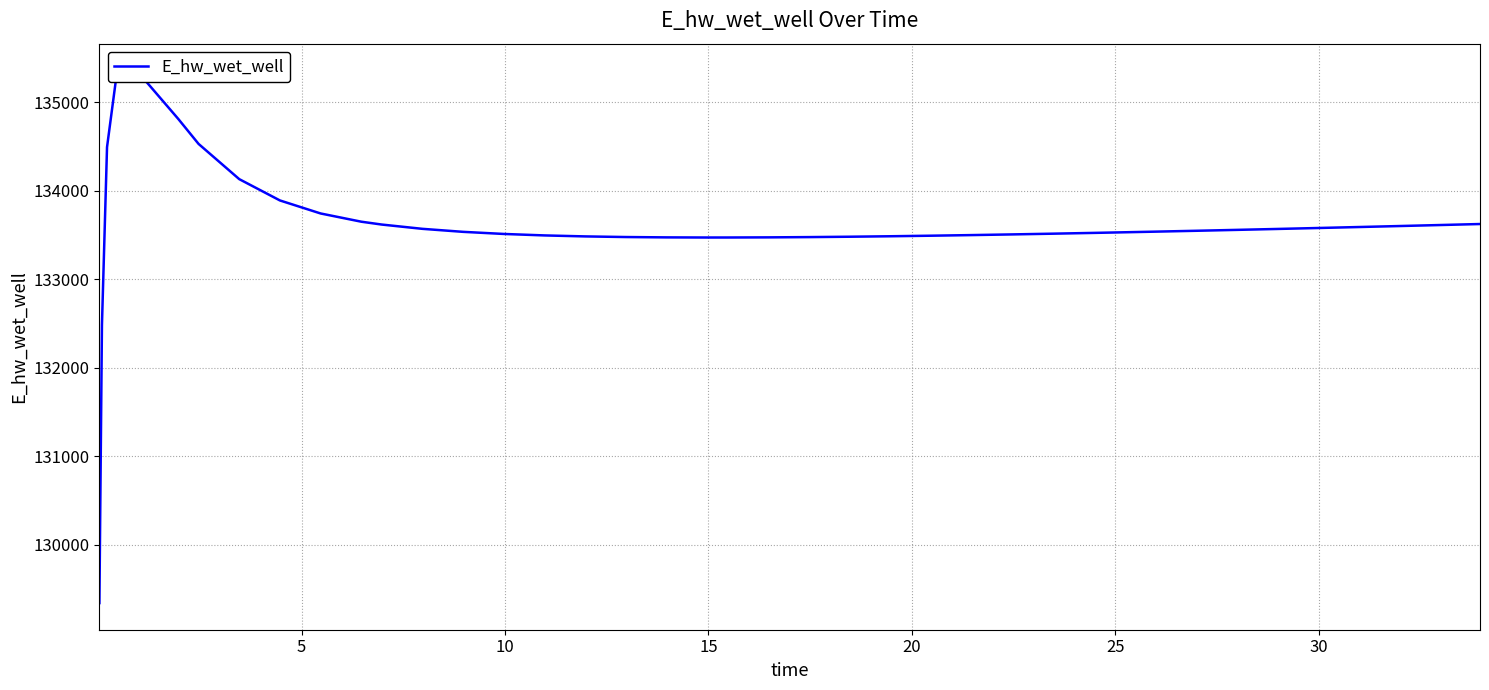

What is the minimum value shown in the chart?

129343.1